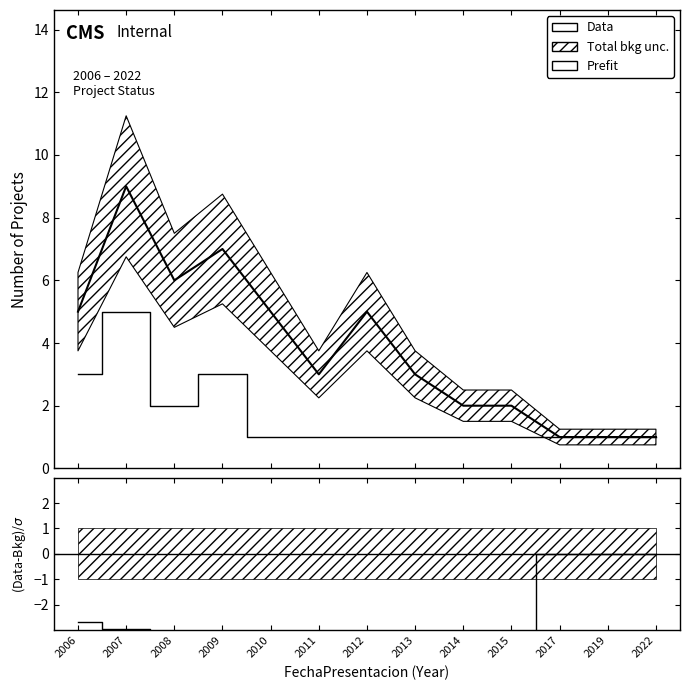

What is the highest value of the Prefit series?

9.0